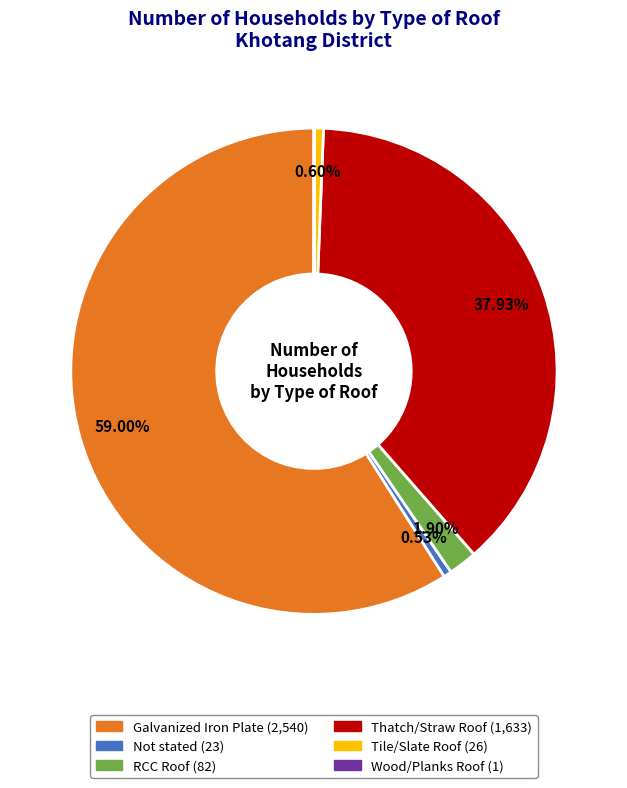

The Not stated slice represents 11% of the pie. True or false?

False